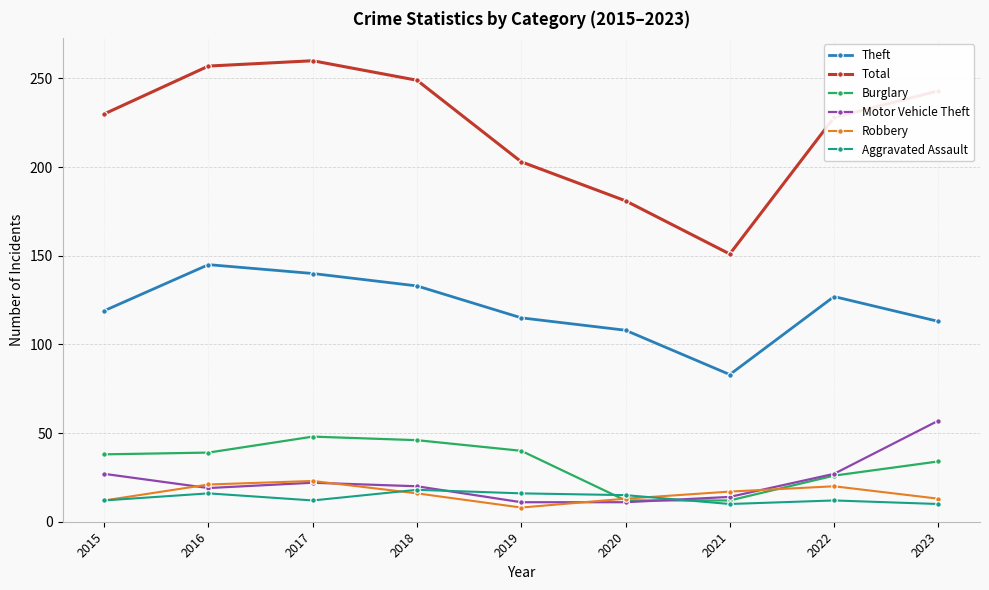

In Total, how many points are higher than both neighbors (excluding endpoints)?

1